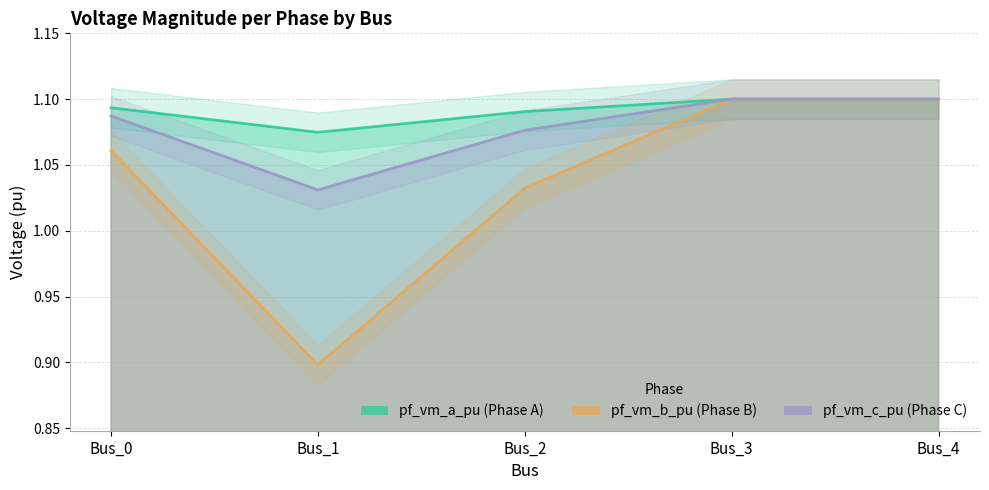

What are all the series names shown in the legend?

pf_vm_a_pu, pf_vm_b_pu, pf_vm_c_pu